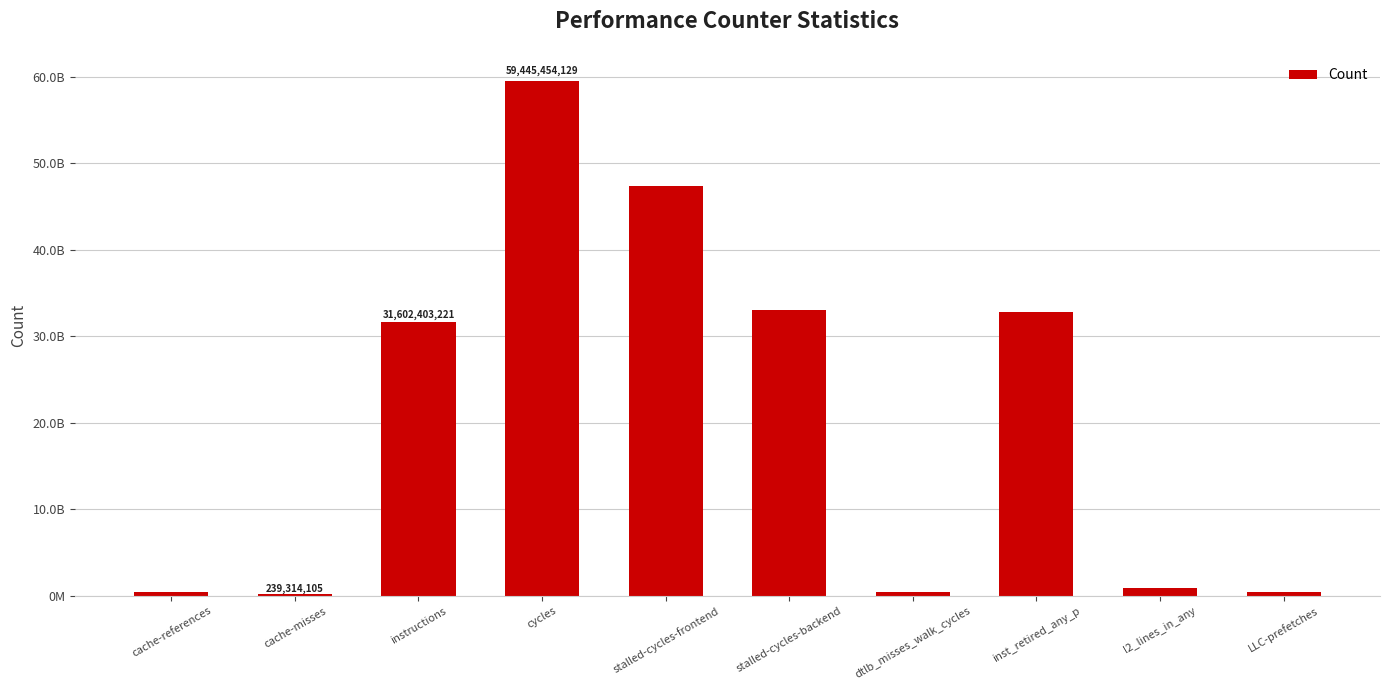

What is the label of the 5th bar from the right?

stalled-cycles-backend